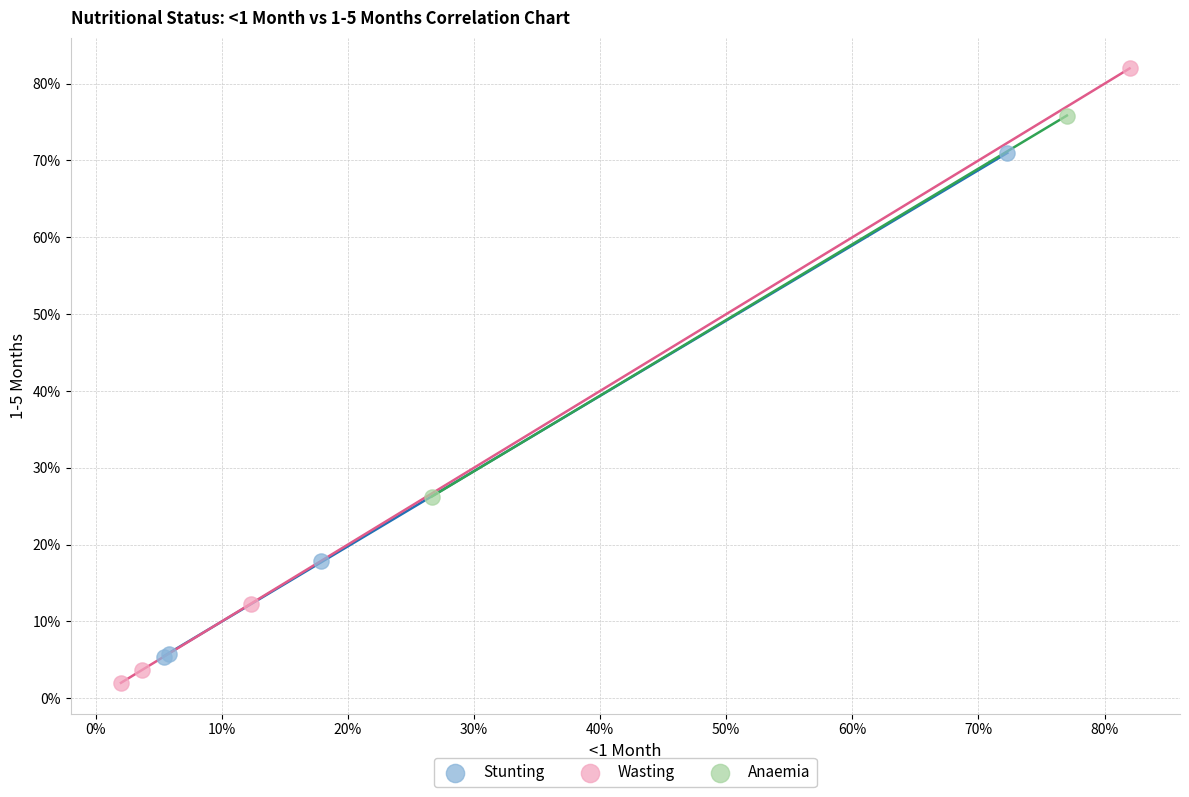

What are all the series names shown in the legend?

Stunting, Wasting, Anaemia